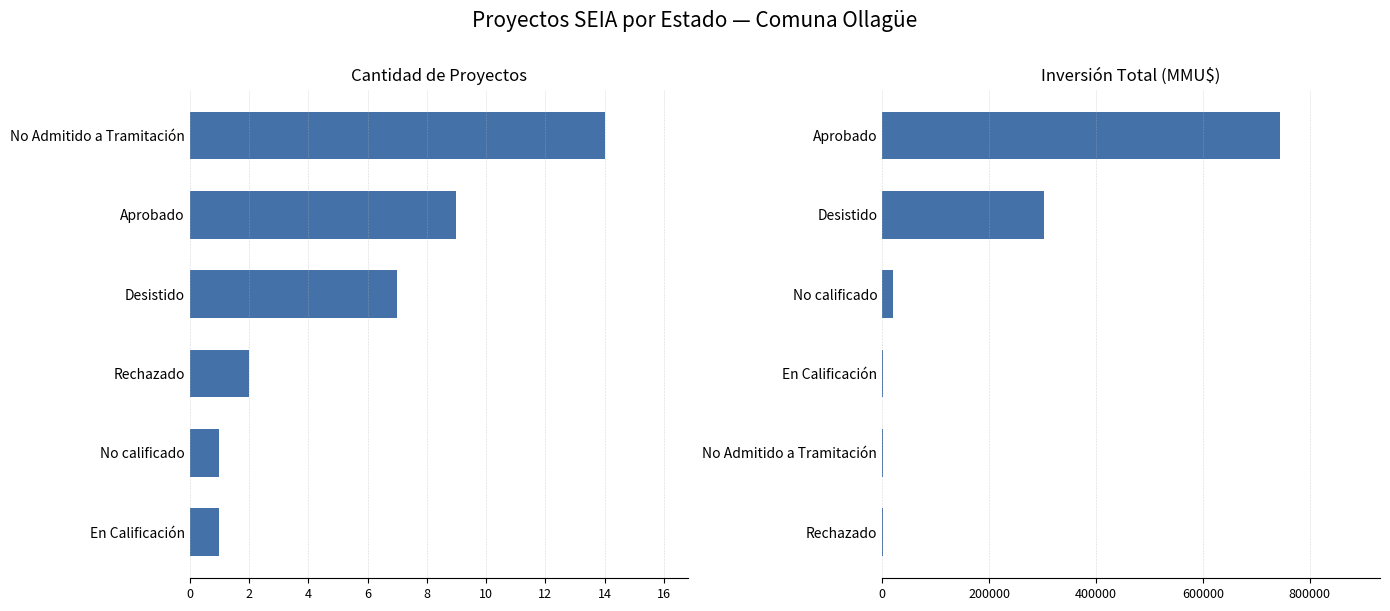

The Inversión (MMU$) series shows 1099 at No Admitido a Tramitación. True or false?

False